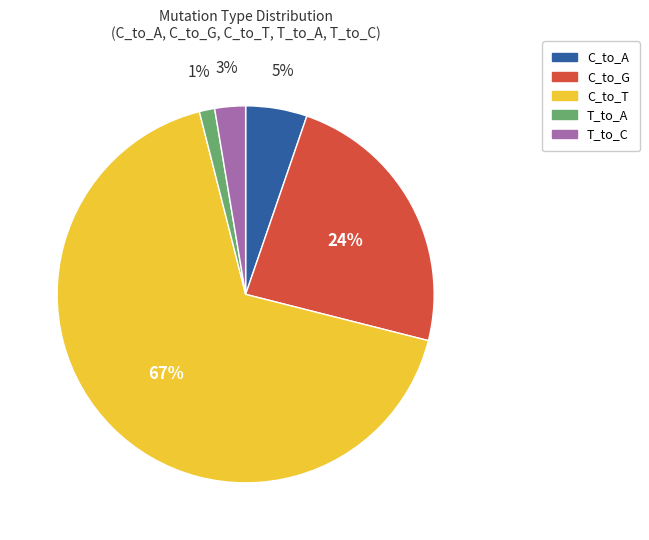

Rank the categories by value from highest to lowest.

C_to_T, C_to_G, C_to_A, T_to_C, T_to_A